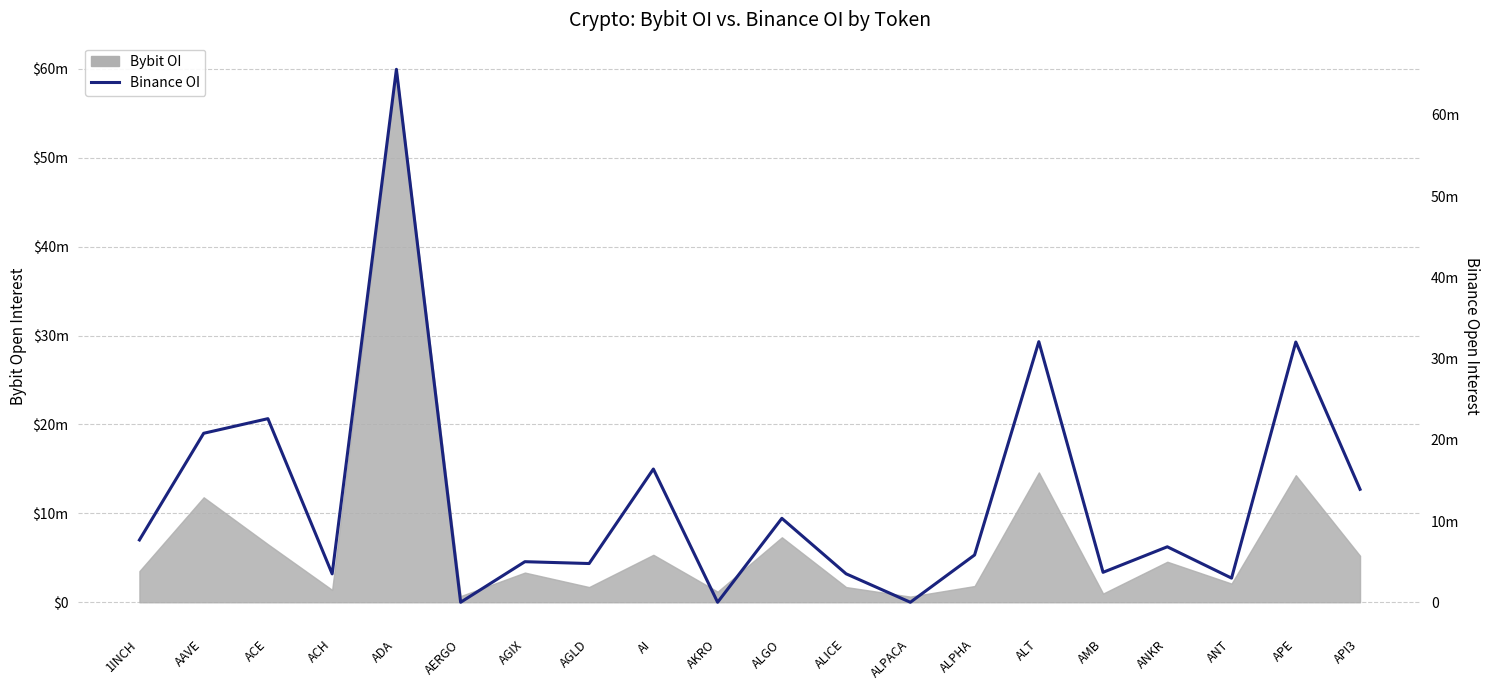

What position from the right is 1INCH?

20